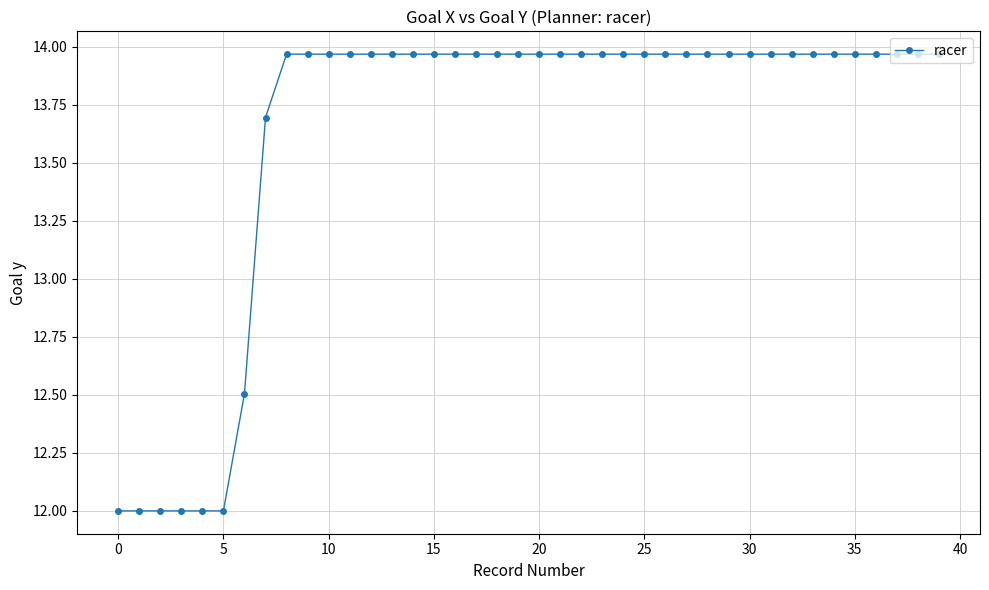

What is the minimum value shown in the chart?

12.0